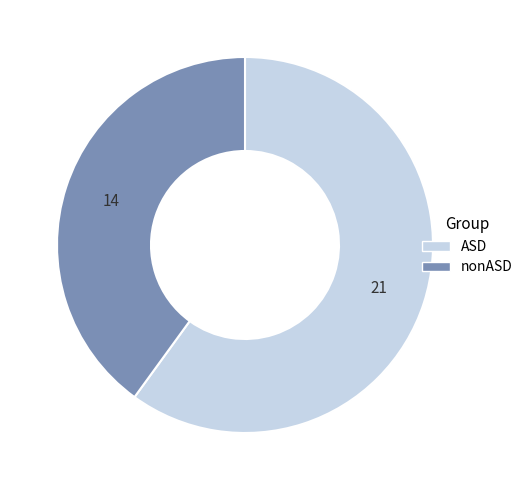

Count the number of slices in the pie.

2